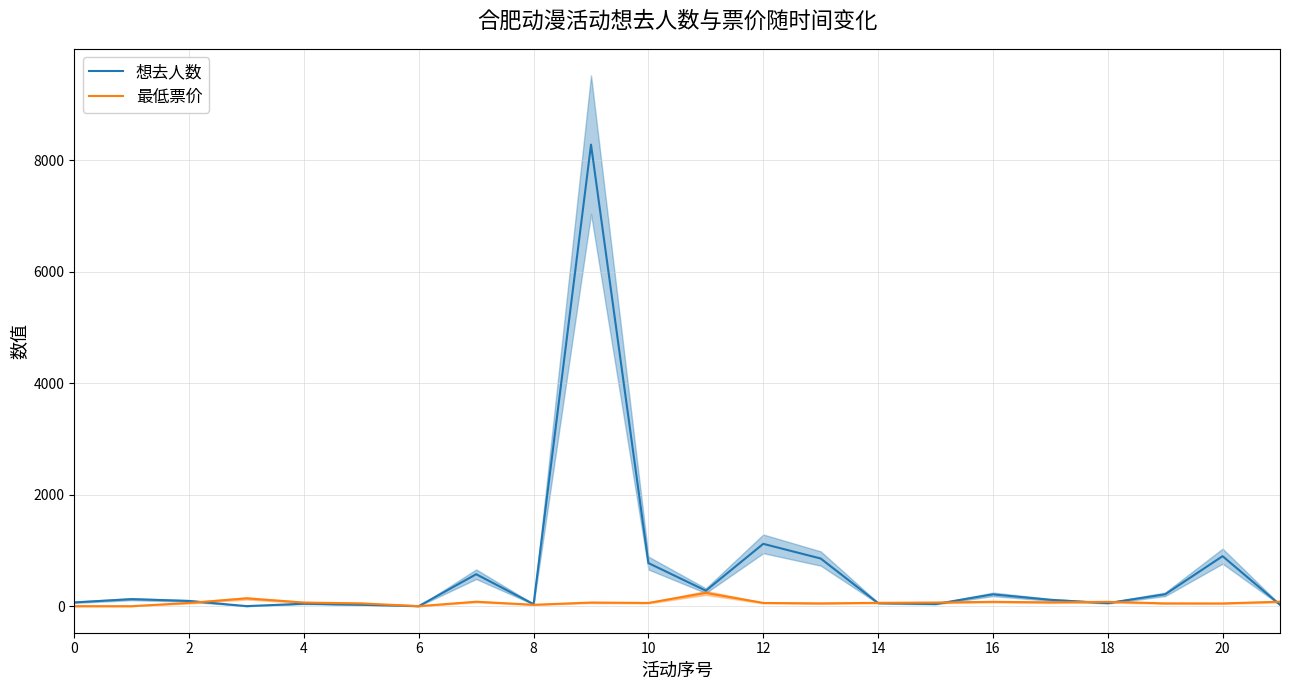

What is the sum of all 想去人数 values?

13879